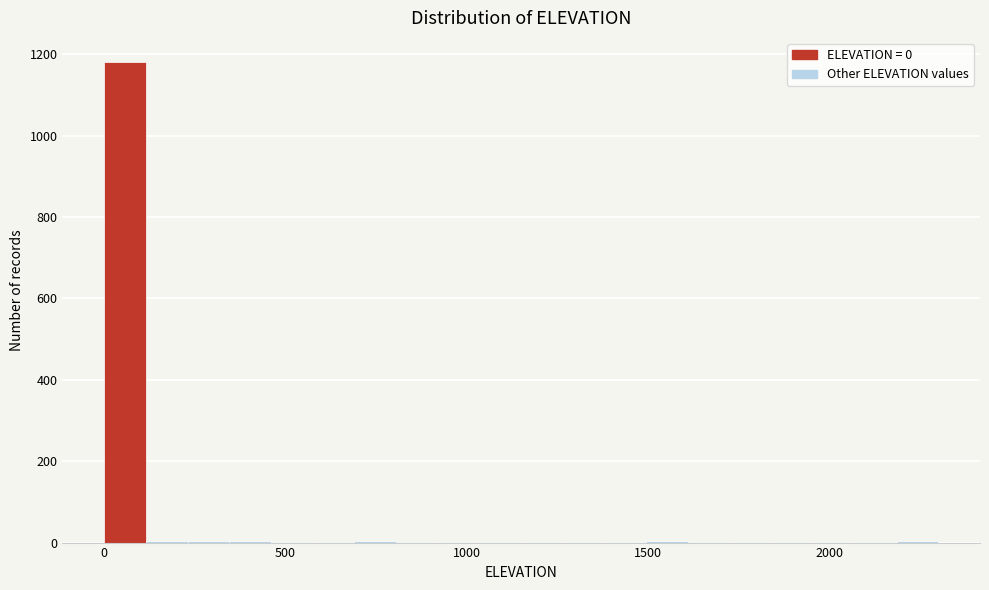

Read against the x-axis, roughly where is the centre of the tallest bar?

50